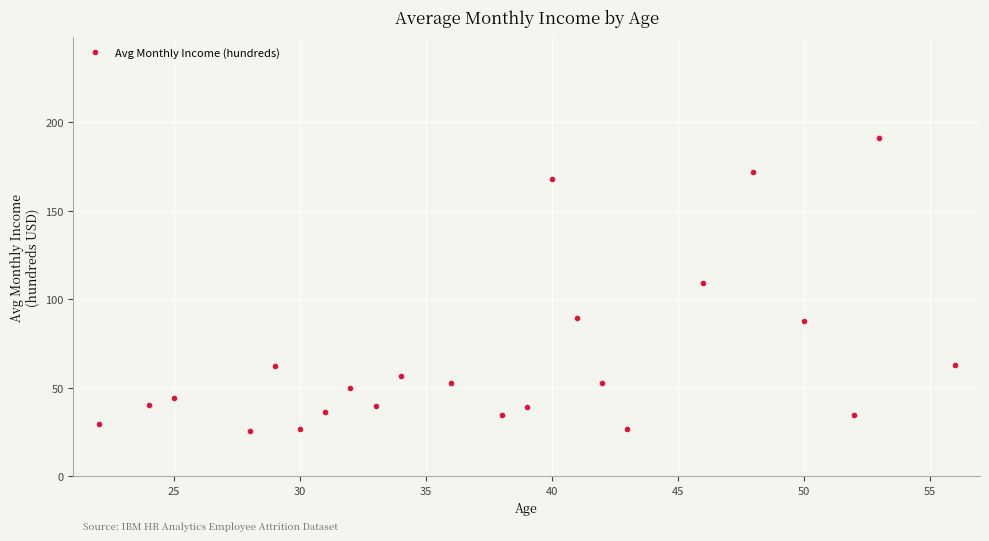

How many points are higher than both their immediate neighbors (excluding endpoints)?

7